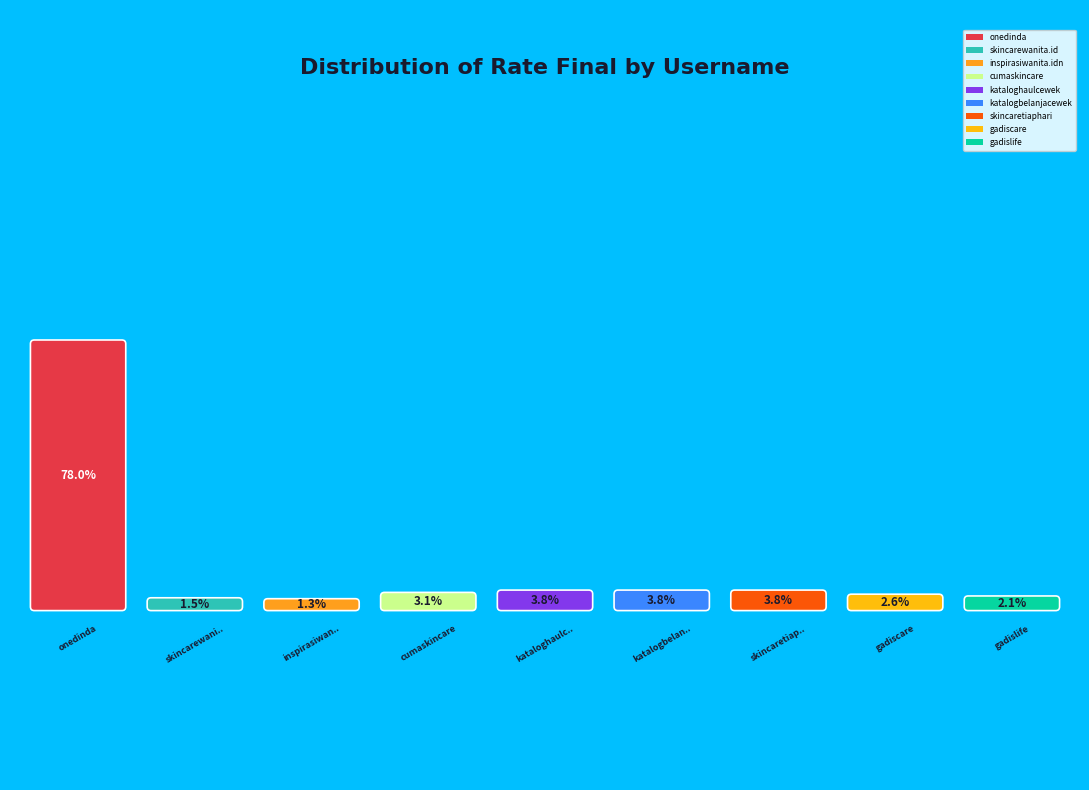

Which slice is the smallest?

inspirasiwanita.idn